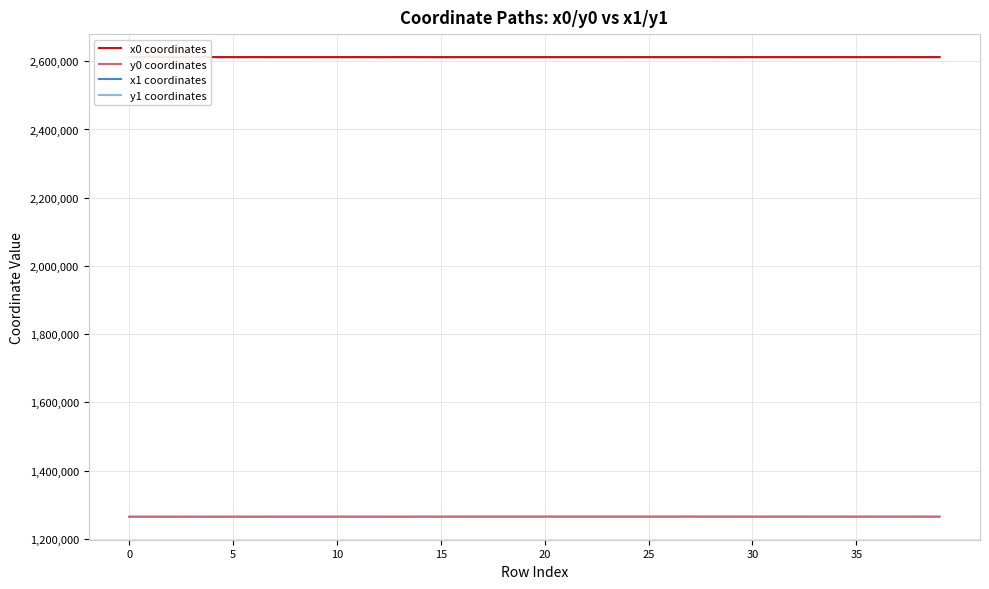

How many lines are shown in the chart?

4